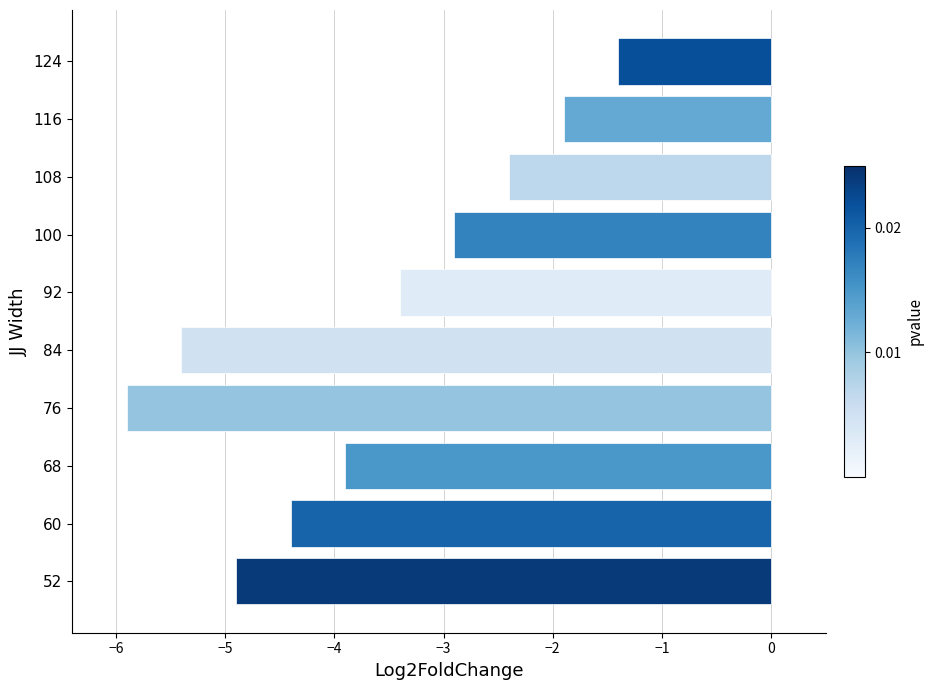

What is the greatest value displayed?

-1.4